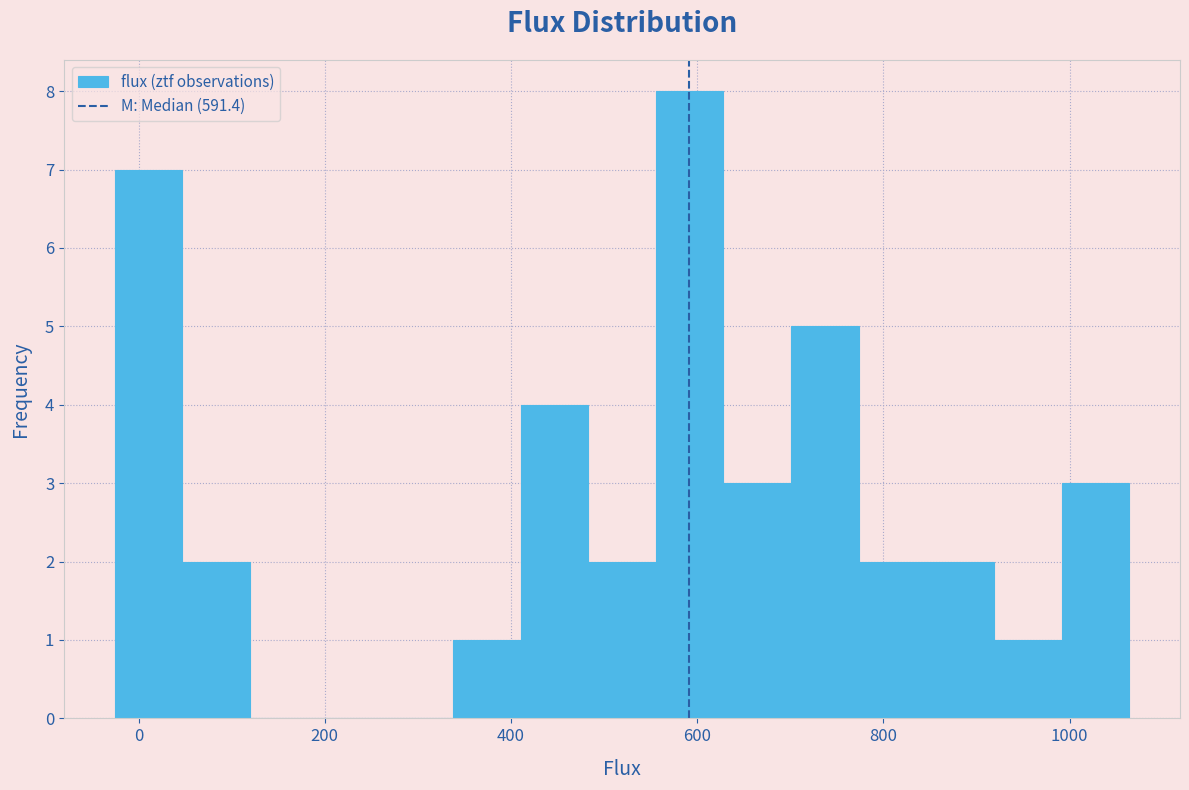

Read against the x-axis, roughly where is the centre of the tallest bar?

600